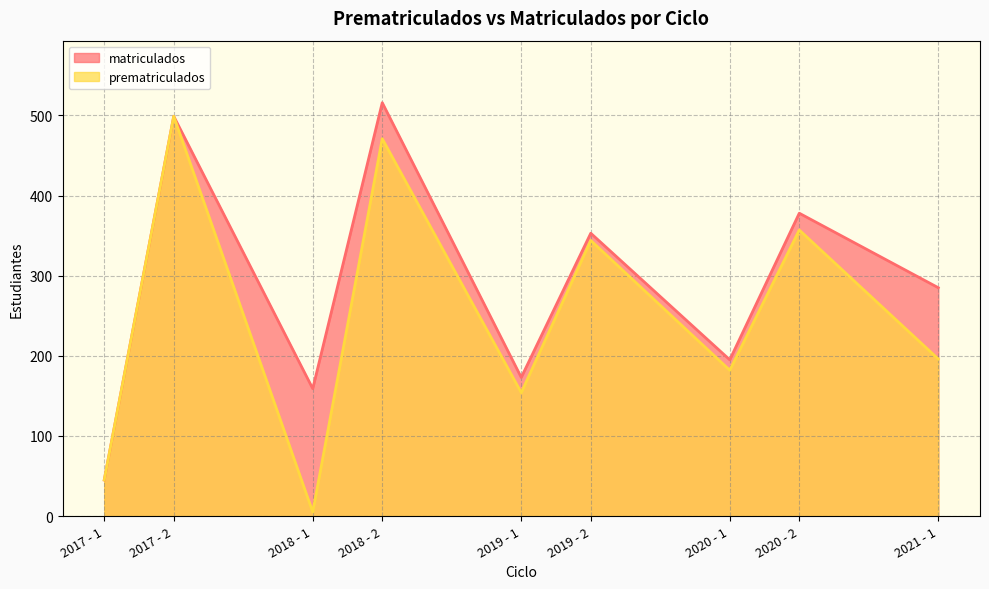

The prematriculados series shows 765 at 2017 - 2. True or false?

False